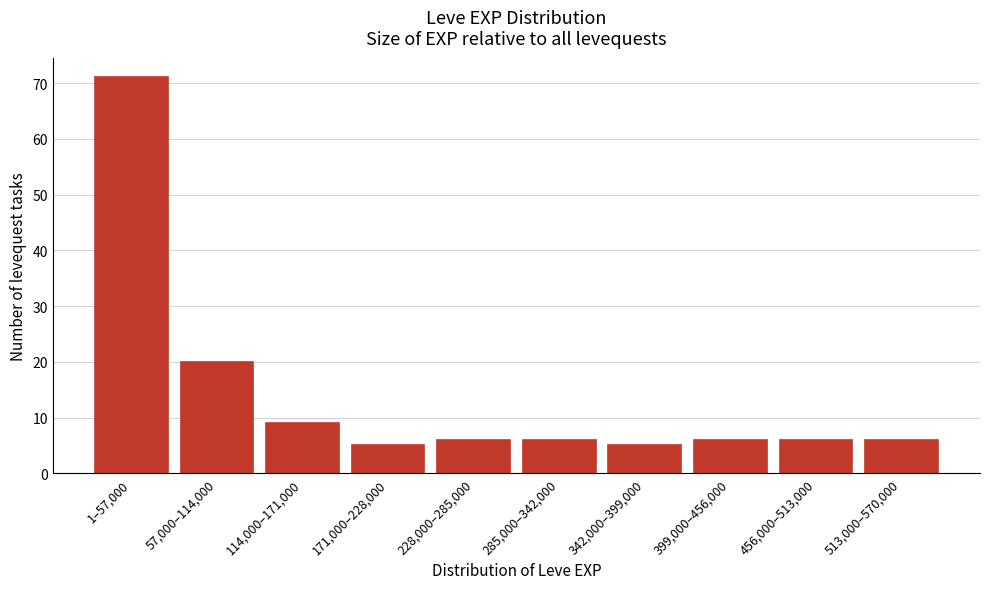

Reading left to right, what are all the values shown in this chart?

71	20	9	5	6	6	5	6	6	6